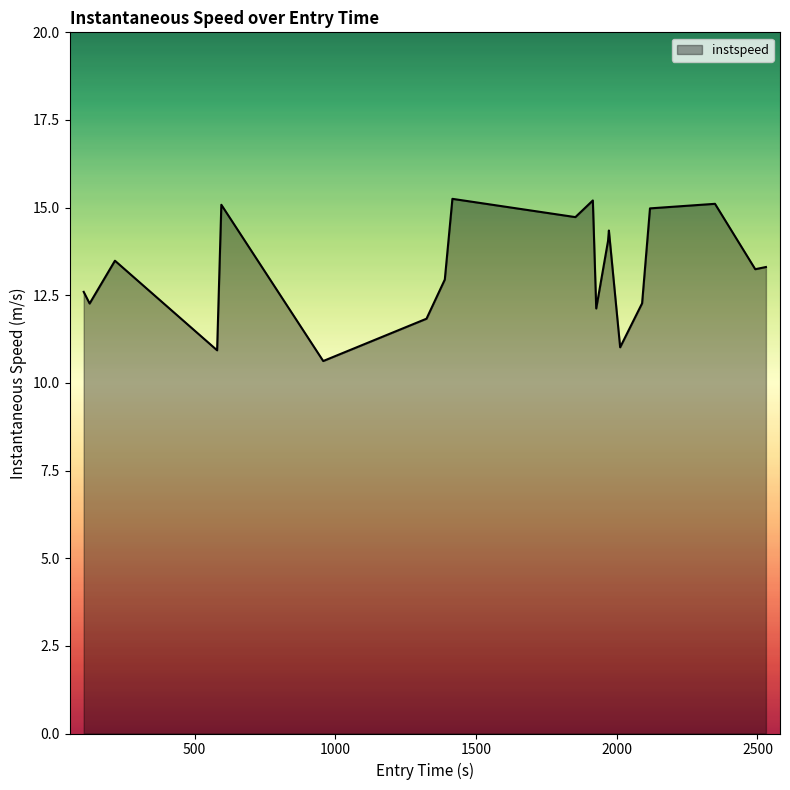

What is the difference between the maximum and minimum values?

4.6